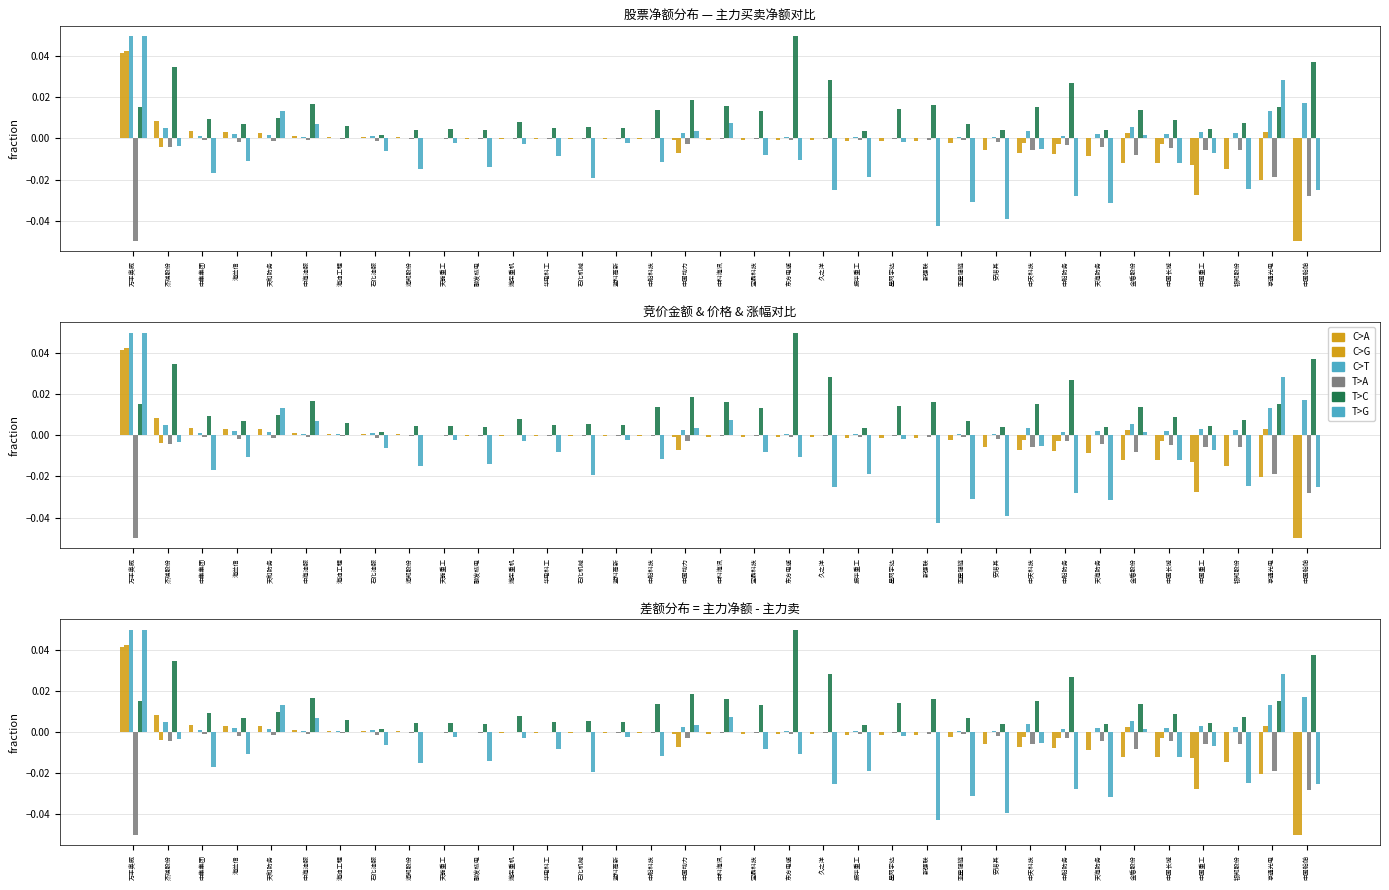

Which series has the largest total across all categories?

T>C